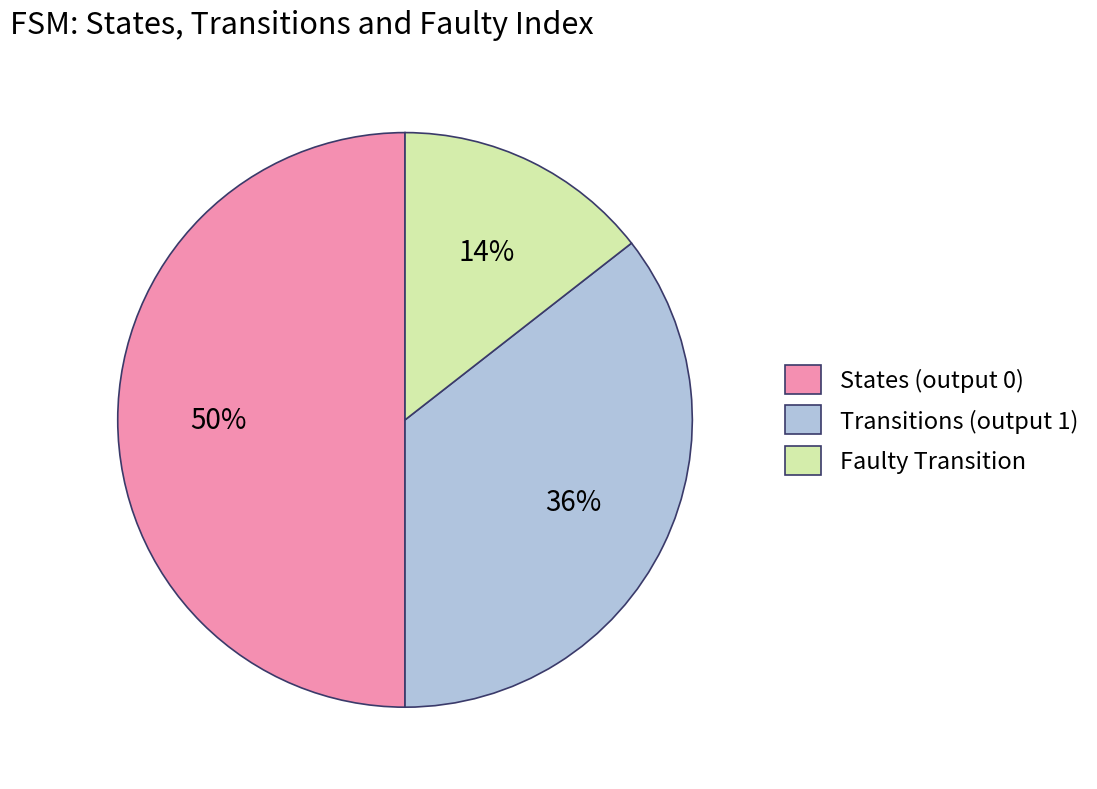

How many slices are in this pie chart?

3